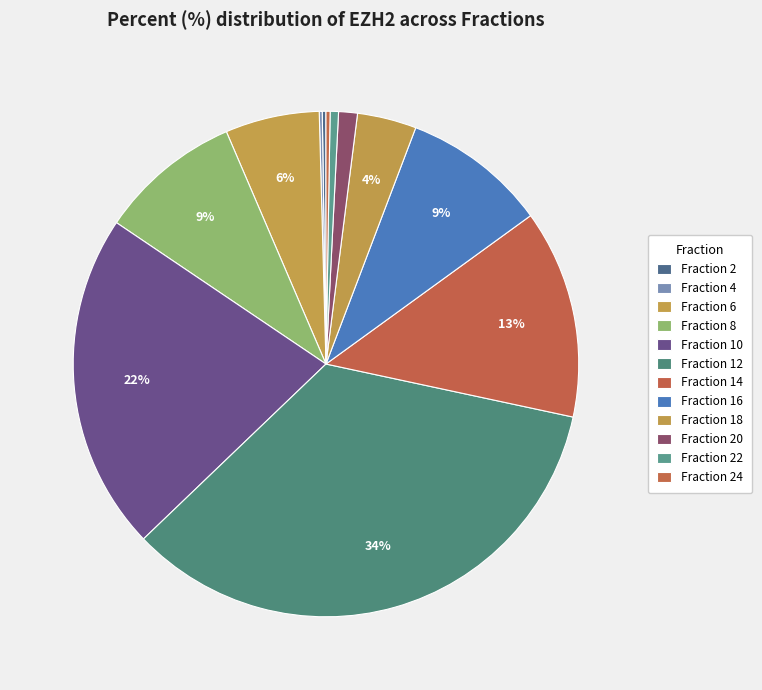

Which slice is the largest?

12